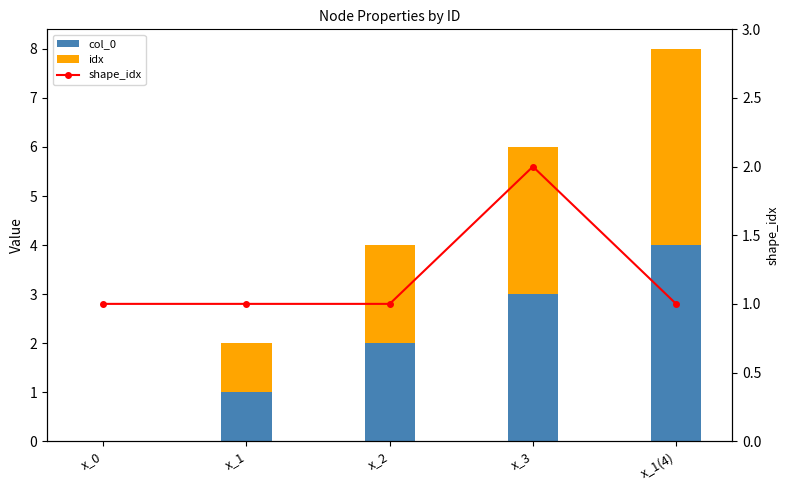

Which has a higher value, x_0 or x_3?

x_3